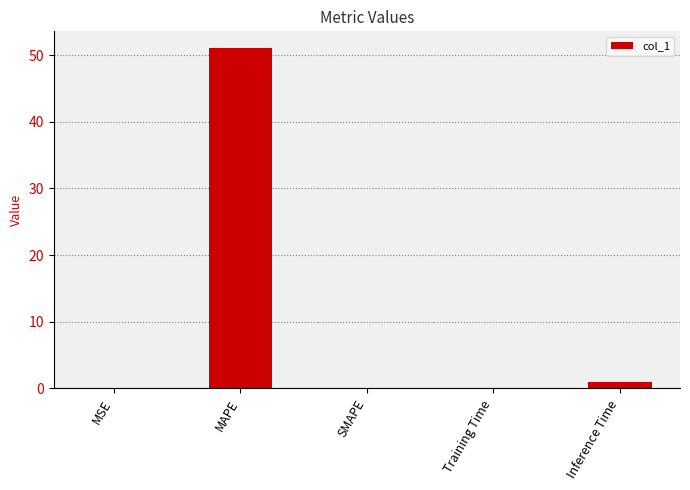

Is it true that the value at MAPE is 51.0?

True